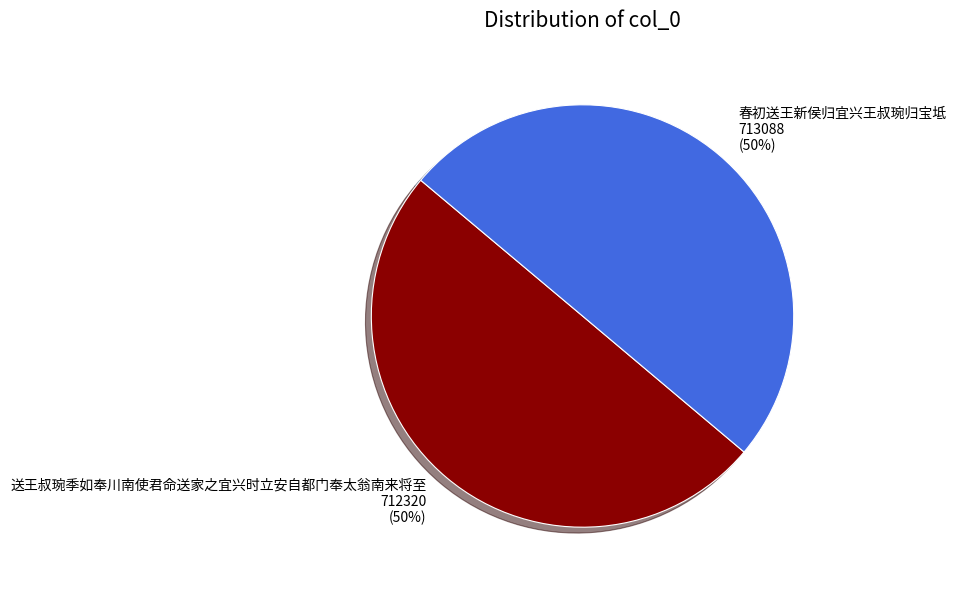

How many slices are in this pie chart?

2